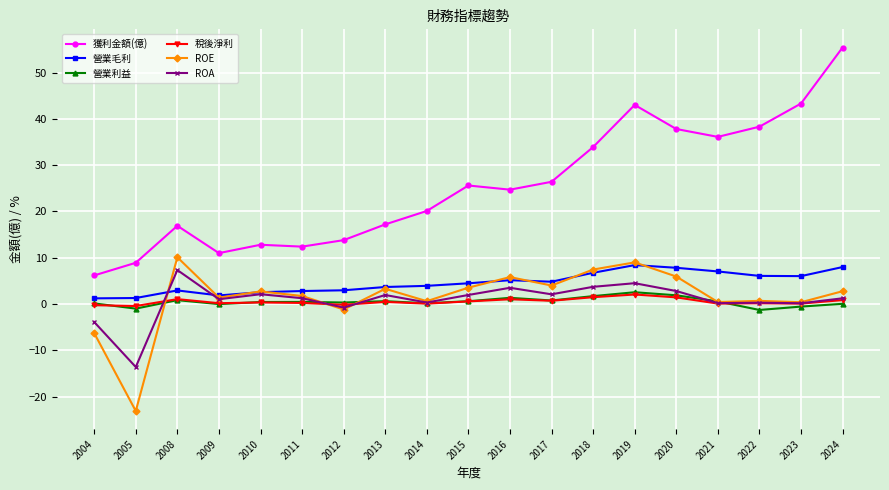

What is the value of the 稅後淨利 point at the 9th from the left?

0.1